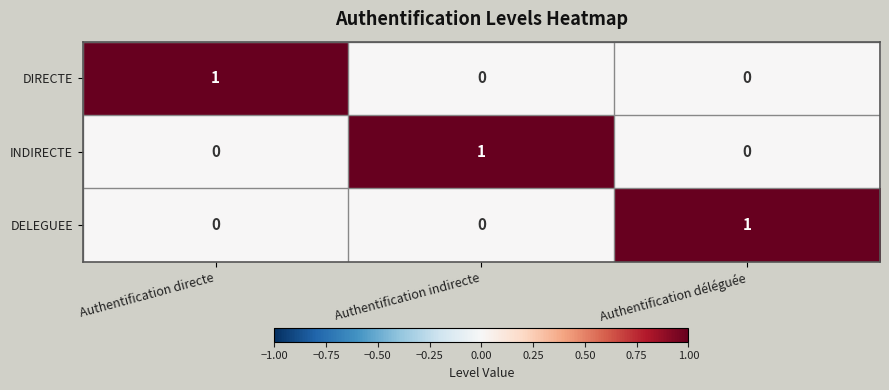

What is the total value across all series at Authentification indirecte?

1